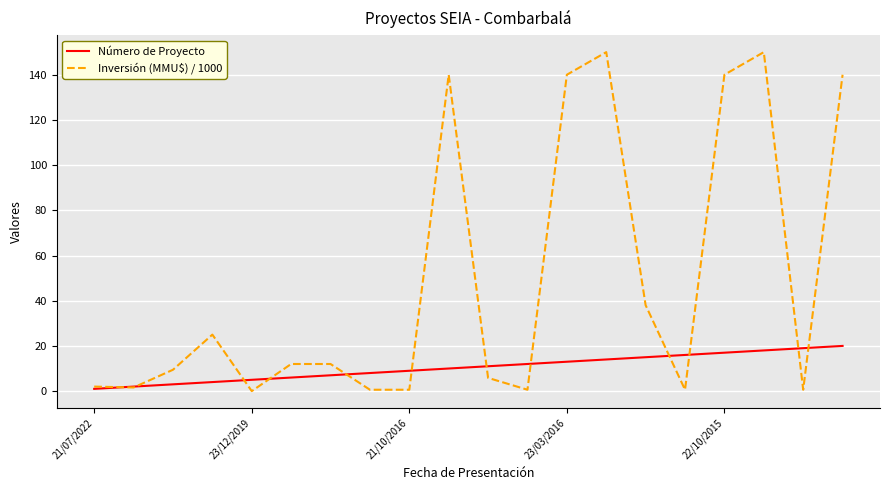

List the series in order of their overall mean, lowest first.

Número de Proyecto, Inversión (MMU$) / 1000